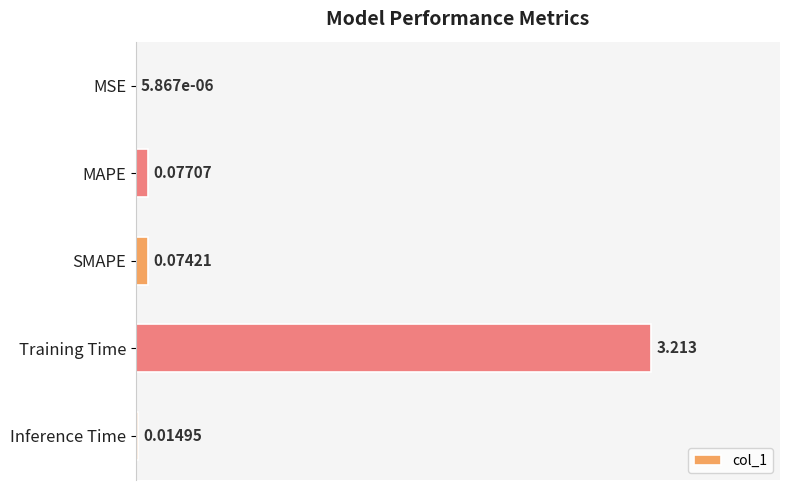

How many series are shown in this chart?

1